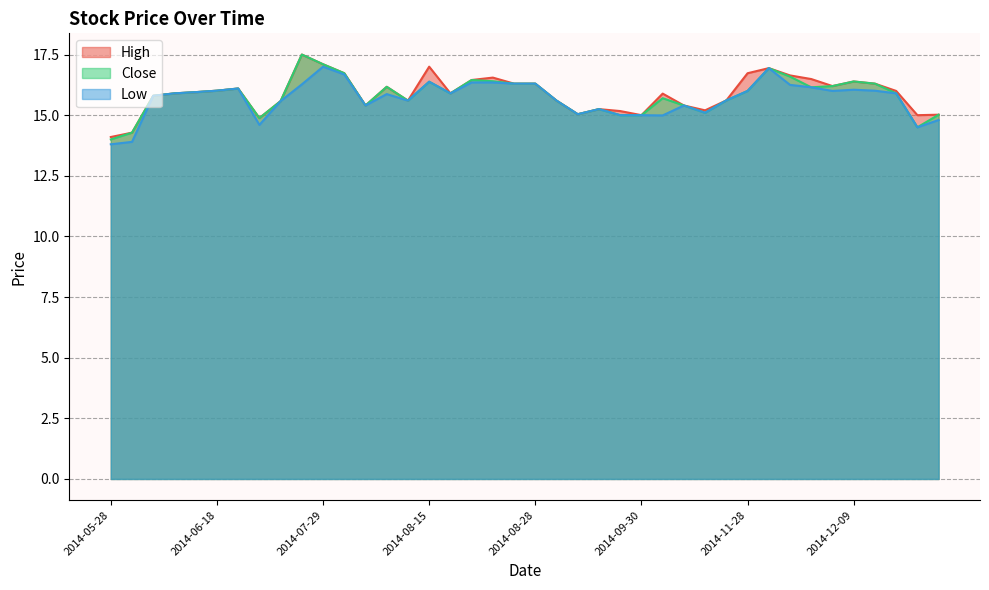

What is the average value of the High series?

15.9